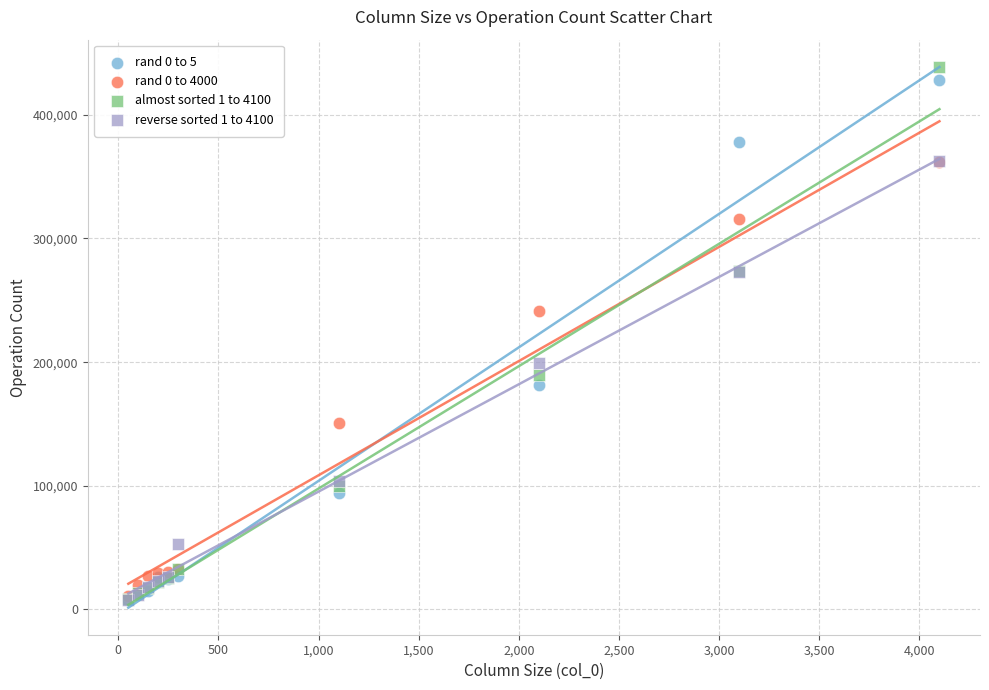

Across all series, what Y value is closest to 223283?

241384